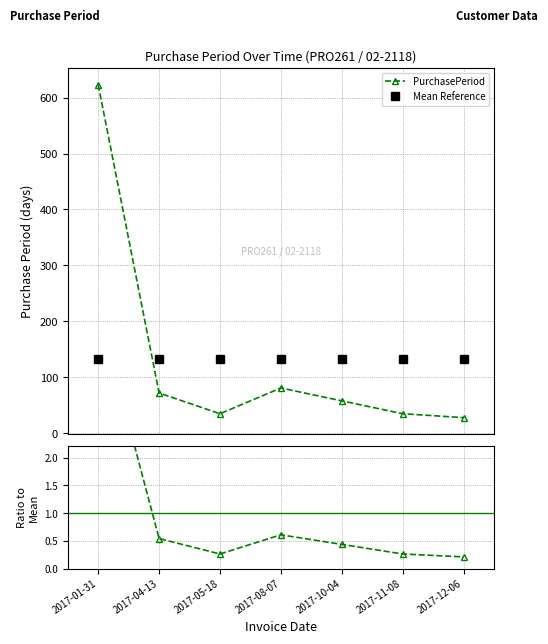

What is the maximum value shown in the chart?

623.0